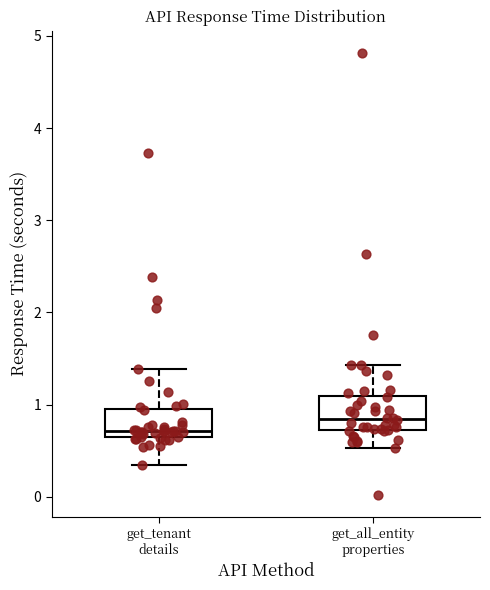

Reading left to right, transcribe this box plot: for each box, give where its median line is, the range the box spans, and where its two whiskers end, as read against the y-axis. The values are not printed on the chart, so give them approximately, as read against the axis.

get_tenant details: median 0.7 (just above the box's lower edge), box 0.7 to 1.0, whiskers 0.4 to 1.4
get_all_entity properties: median 0.8, box 0.7 to 1.1, whiskers 0.5 to 1.4